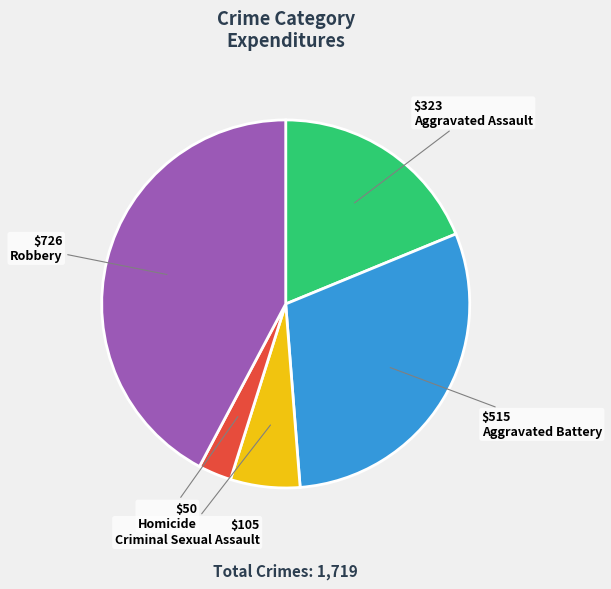

How many segments does this pie chart have?

5